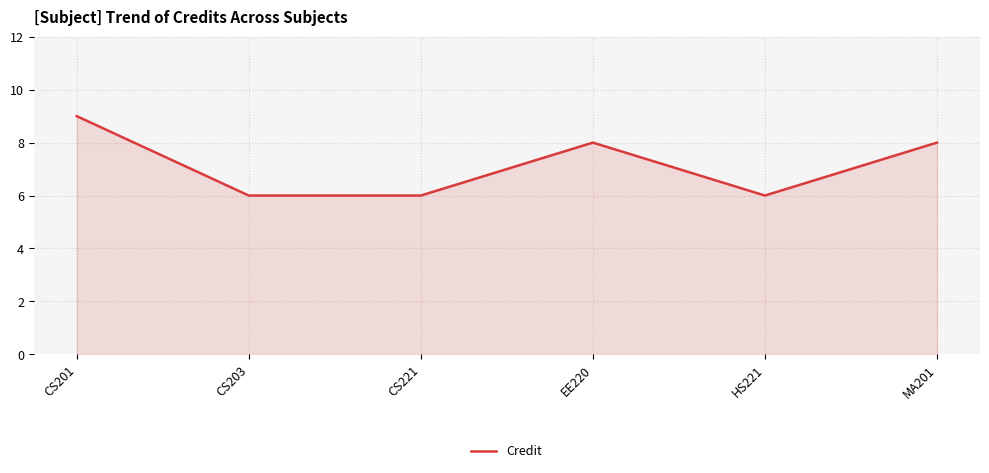

Which label corresponds to the largest value in the chart?

CS201